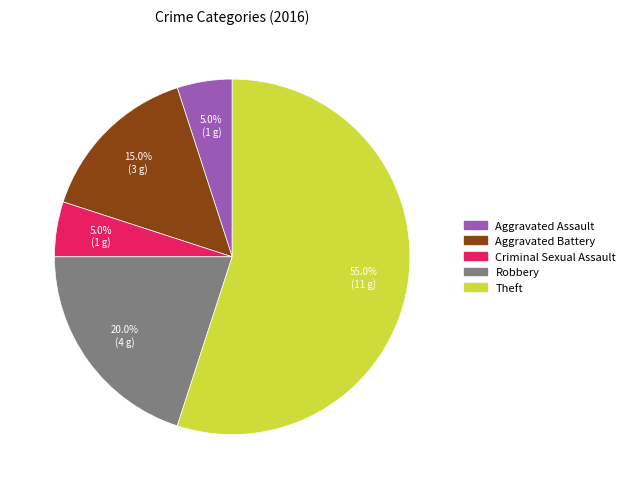

Count the number of slices in the pie.

5